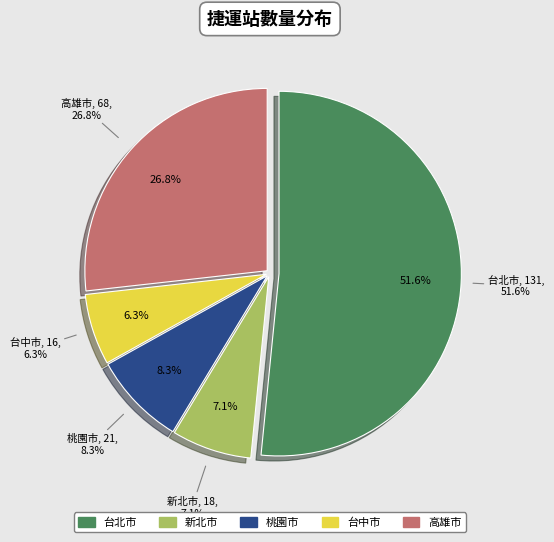

Does 台北市 account for over 50% of the chart?

Yes